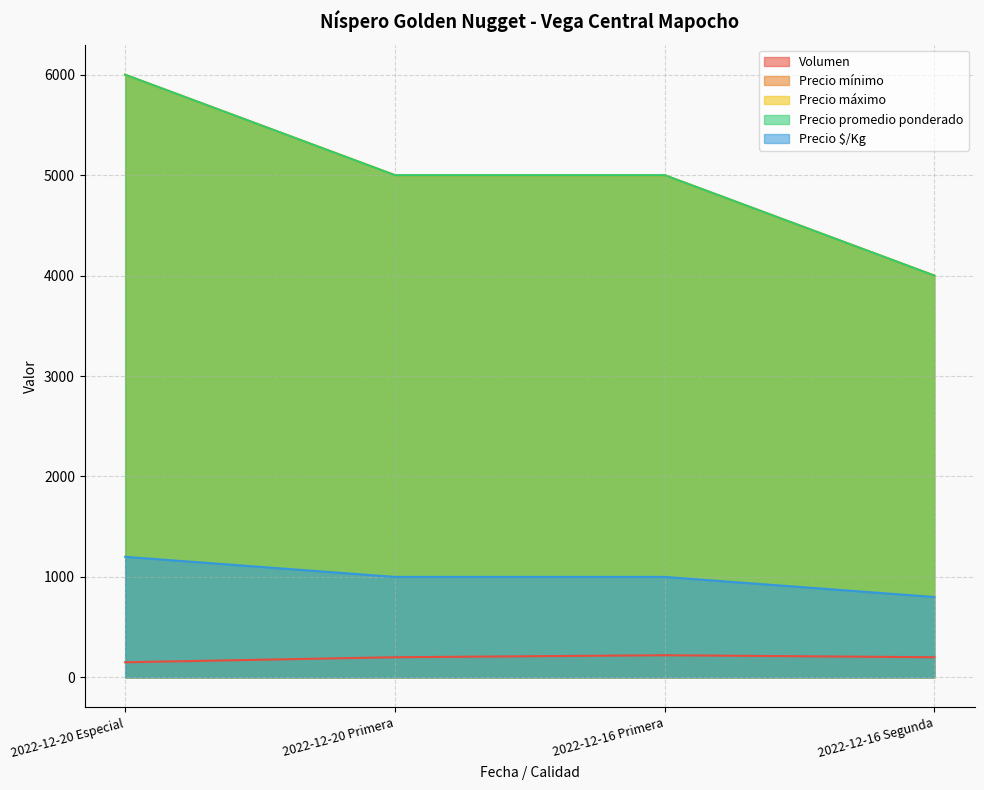

Reading left to right, transcribe all the data shown in this chart.

Volumen: 2022-12-20 Especial=150	2022-12-20 Primera=200	2022-12-16 Primera=220	2022-12-16 Segunda=200
Precio mínimo: 2022-12-20 Especial=6000	2022-12-20 Primera=5000	2022-12-16 Primera=5000	2022-12-16 Segunda=4000
Precio máximo: 2022-12-20 Especial=6000	2022-12-20 Primera=5000	2022-12-16 Primera=5000	2022-12-16 Segunda=4000
Precio promedio ponderado: 2022-12-20 Especial=6000	2022-12-20 Primera=5000	2022-12-16 Primera=5000	2022-12-16 Segunda=4000
Precio $/Kg: 2022-12-20 Especial=1200	2022-12-20 Primera=1000	2022-12-16 Primera=1000	2022-12-16 Segunda=800